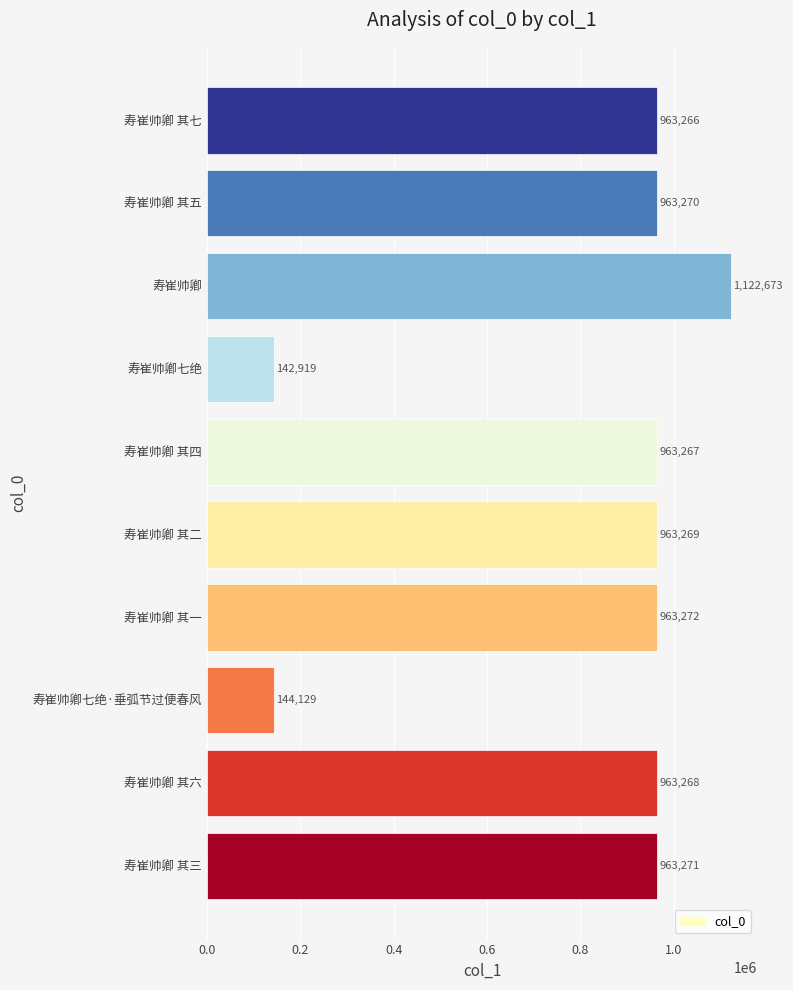

Which category has the lowest value across all series?

寿崔帅卿七绝